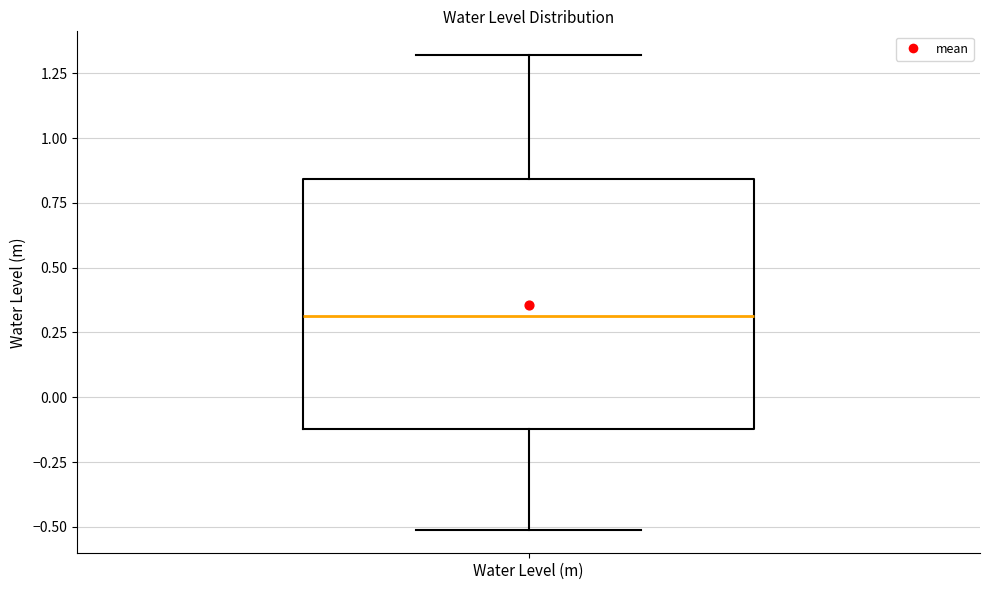

Read this box plot against the y-axis: the position of the median line, the range covered by the box, and the ends of both whiskers. The values are not printed on the chart, so give them approximately, as read against the axis.

median 0.30, box -0.10 to 0.85, whiskers -0.50 to 1.30